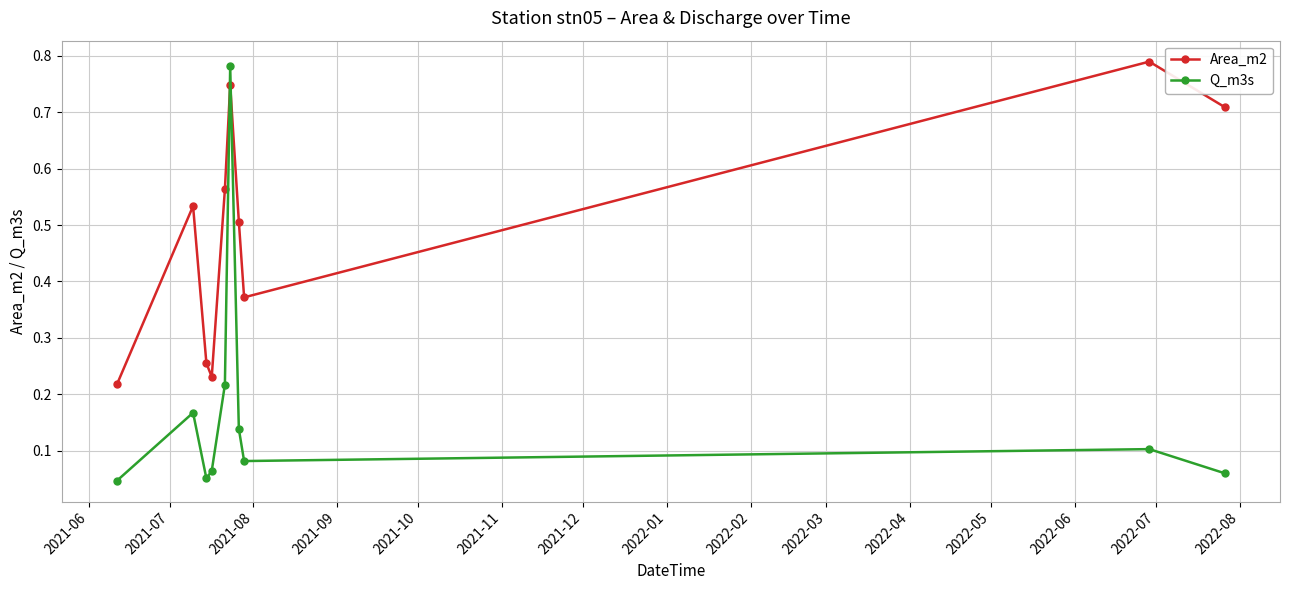

After their last crossing, which series has the higher values: Q_m3s or Area_m2?

Area_m2